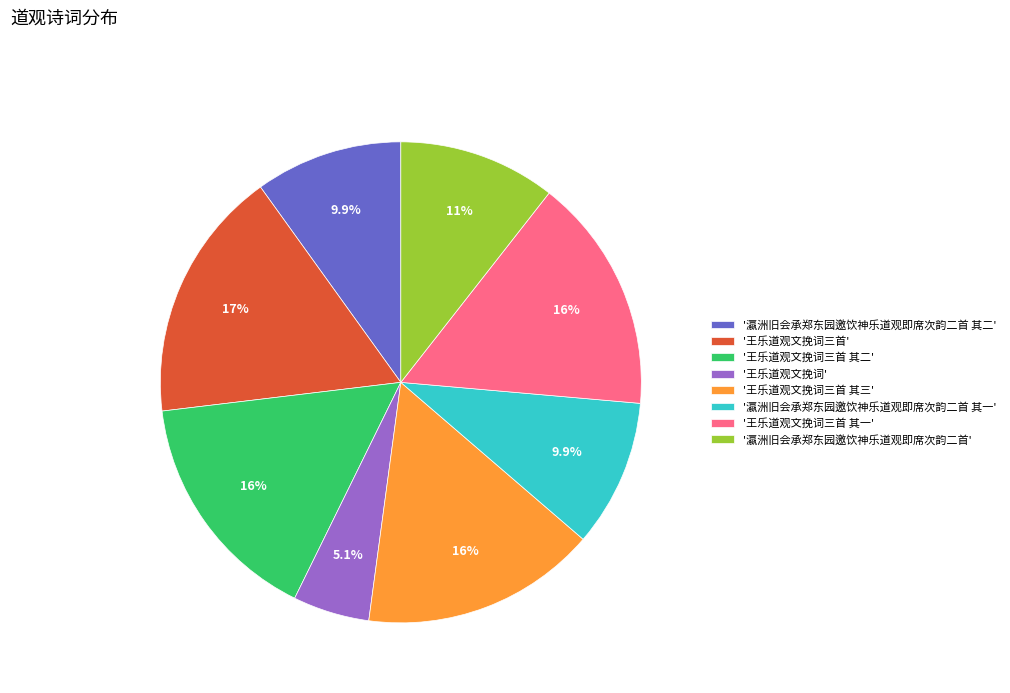

To the nearest percent, what is the average slice percentage?

12%